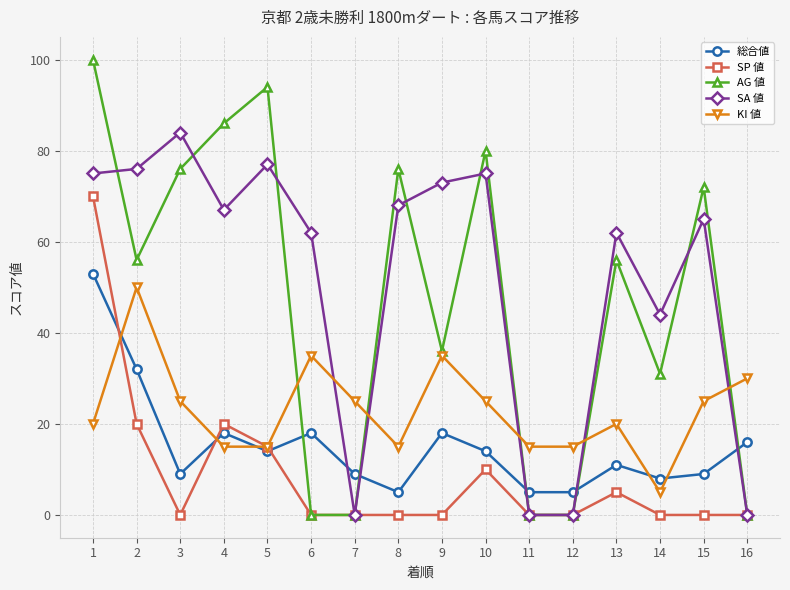

At which label does SA 値 reach its peak?

3